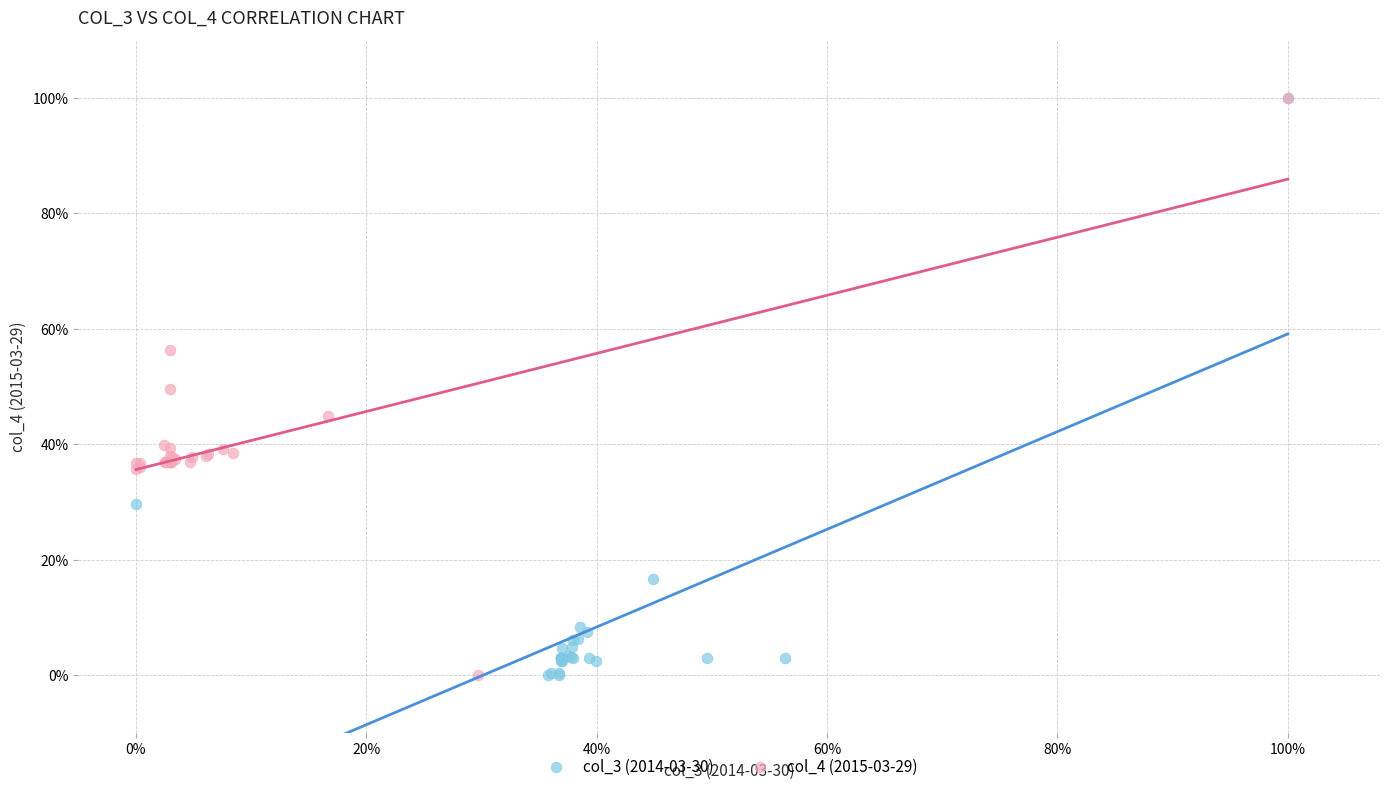

What are all the series names shown in the legend?

col_3 (2014-03-30), col_4 (2015-03-29)